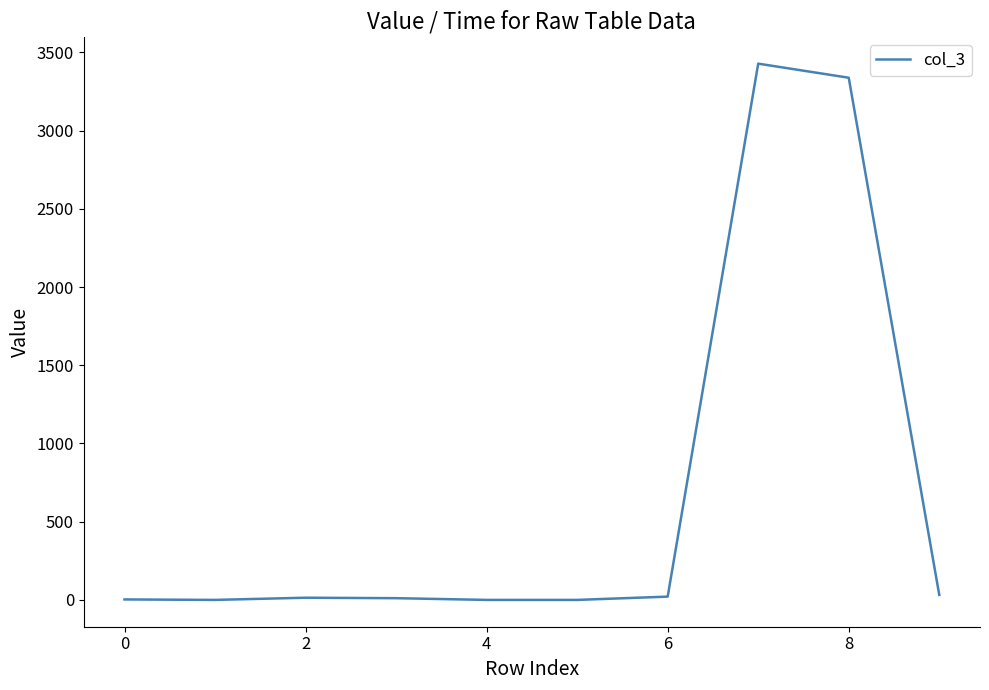

What is the difference between the maximum and minimum values?

3428